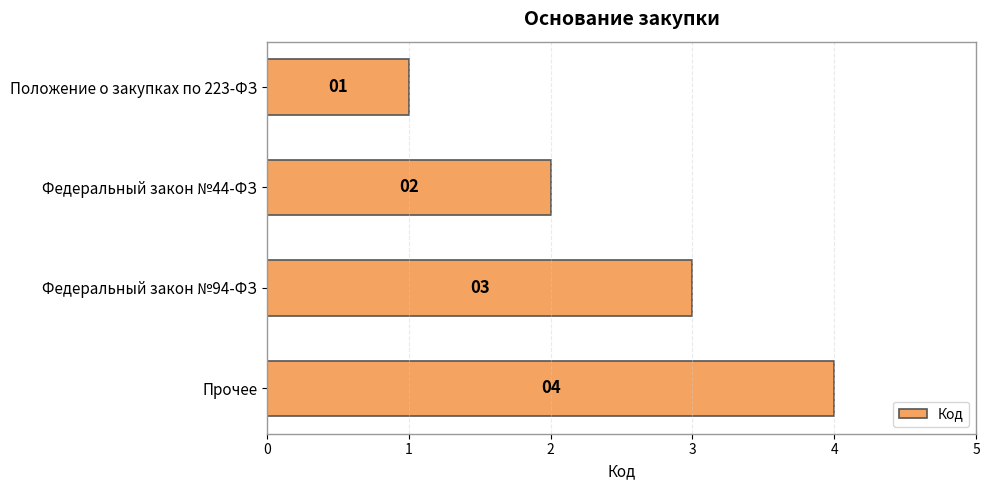

Does the chart contain any negative values?

No